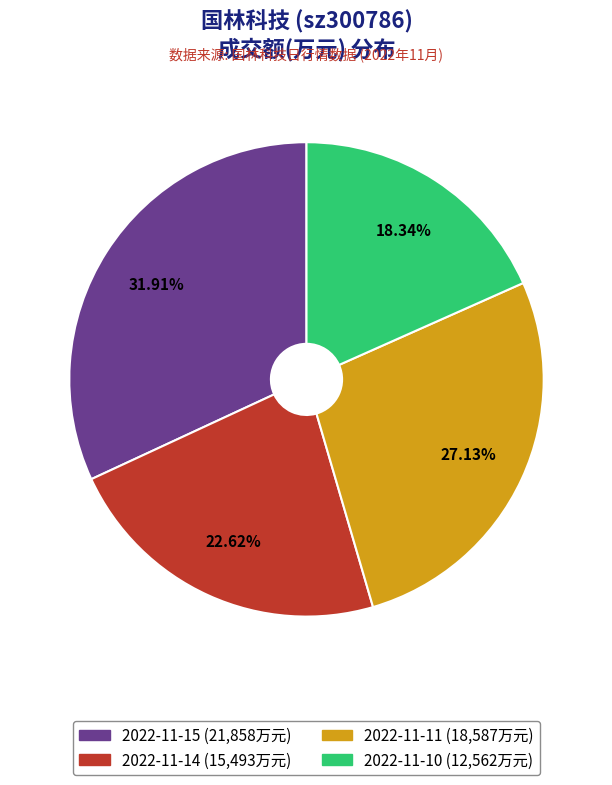

To the nearest percent, what is the combined percentage of 2022-11-11 and 2022-11-14?

50%